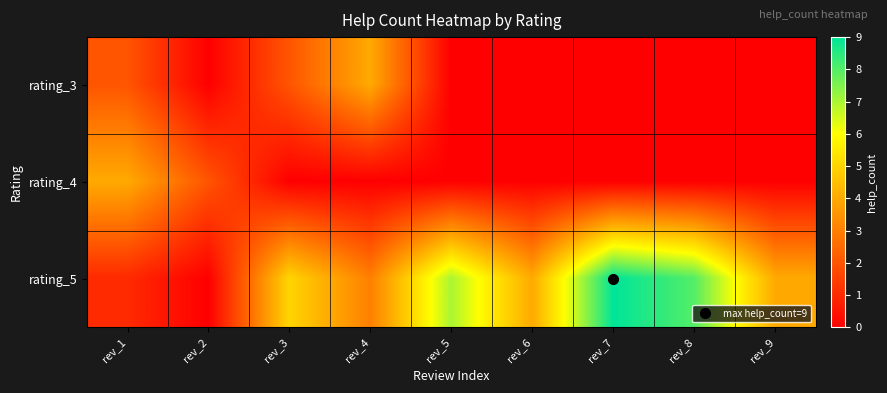

What is the total value across all series at rev_4?

7